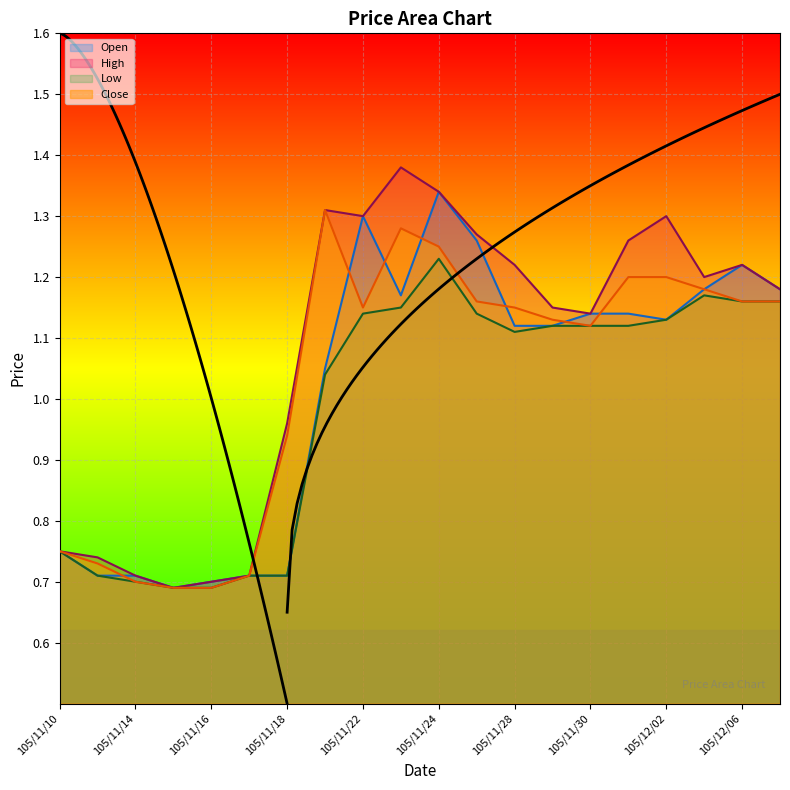

Reading left to right, transcribe all the data shown in this chart.

Open: 0.8	0.7	0.7	0.7	0.7	0.7	0.7	1.1	1.3	1.2	1.3	1.3	1.1	1.1	1.1	1.1	1.1	1.2	1.2	1.2
High: 0.8	0.7	0.7	0.7	0.7	0.7	1.0	1.3	1.3	1.4	1.3	1.3	1.2	1.1	1.1	1.3	1.3	1.2	1.2	1.2
Low: 0.8	0.7	0.7	0.7	0.7	0.7	0.7	1.0	1.1	1.1	1.2	1.1	1.1	1.1	1.1	1.1	1.1	1.2	1.2	1.2
Close: 0.8	0.7	0.7	0.7	0.7	0.7	0.9	1.3	1.1	1.3	1.2	1.2	1.1	1.1	1.1	1.2	1.2	1.2	1.2	1.2